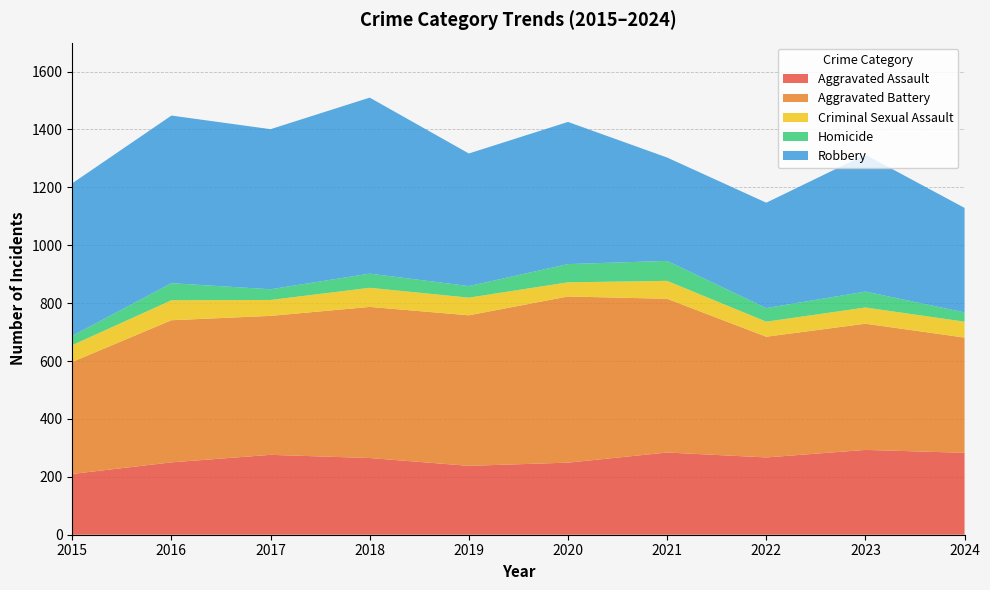

Reading left to right, transcribe all the data shown in this chart.

Aggravated Assault: 210	250	276	265	238	249	284	267	293	283
Aggravated Battery: 387	491	480	522	520	574	531	417	436	398
Criminal Sexual Assault: 58	69	55	66	61	49	62	52	56	55
Homicide: 32	59	37	49	40	63	69	47	55	32
Robbery: 527	579	553	608	458	491	357	364	473	361